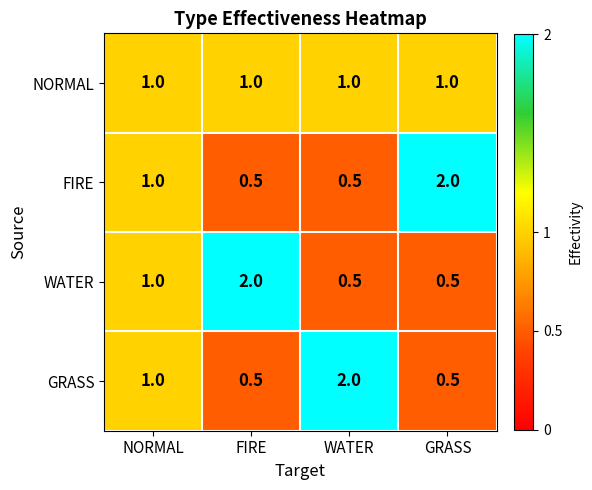

Reading left to right, extract all data points from this chart.

NORMAL: NORMAL=1.0	FIRE=1.0	WATER=1.0	GRASS=1.0
FIRE: NORMAL=1.0	FIRE=0.5	WATER=0.5	GRASS=2.0
WATER: NORMAL=1.0	FIRE=2.0	WATER=0.5	GRASS=0.5
GRASS: NORMAL=1.0	FIRE=0.5	WATER=2.0	GRASS=0.5